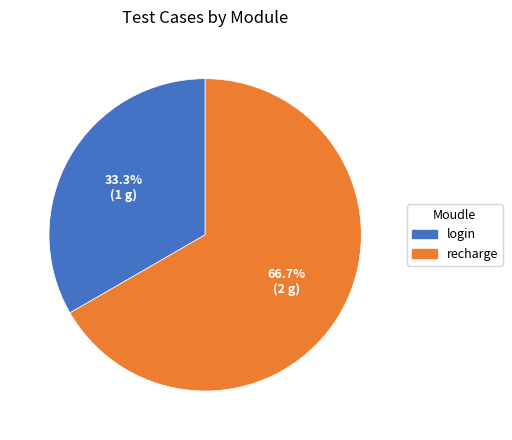

Combined, what portion of the pie is recharge and login?

100.0%